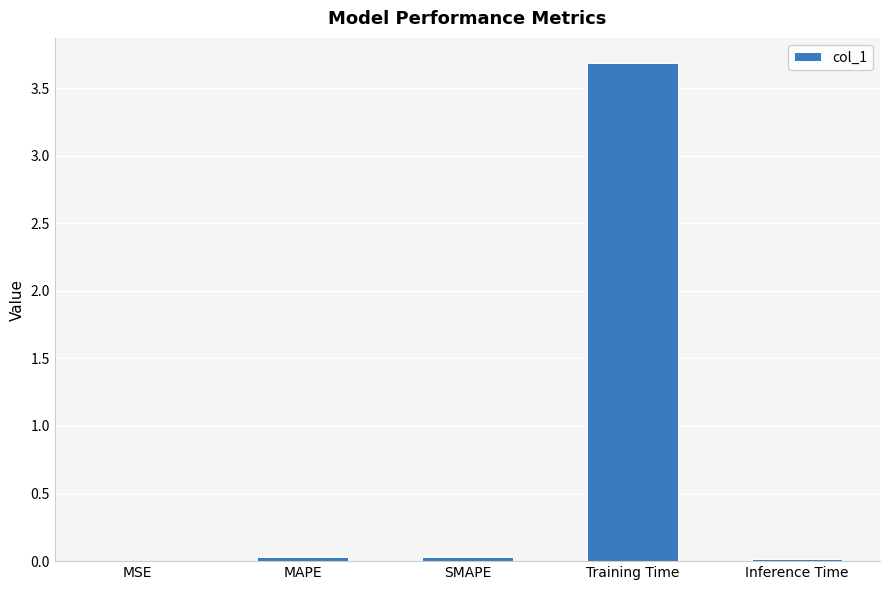

Which has a higher value, Training Time or Inference Time?

Training Time